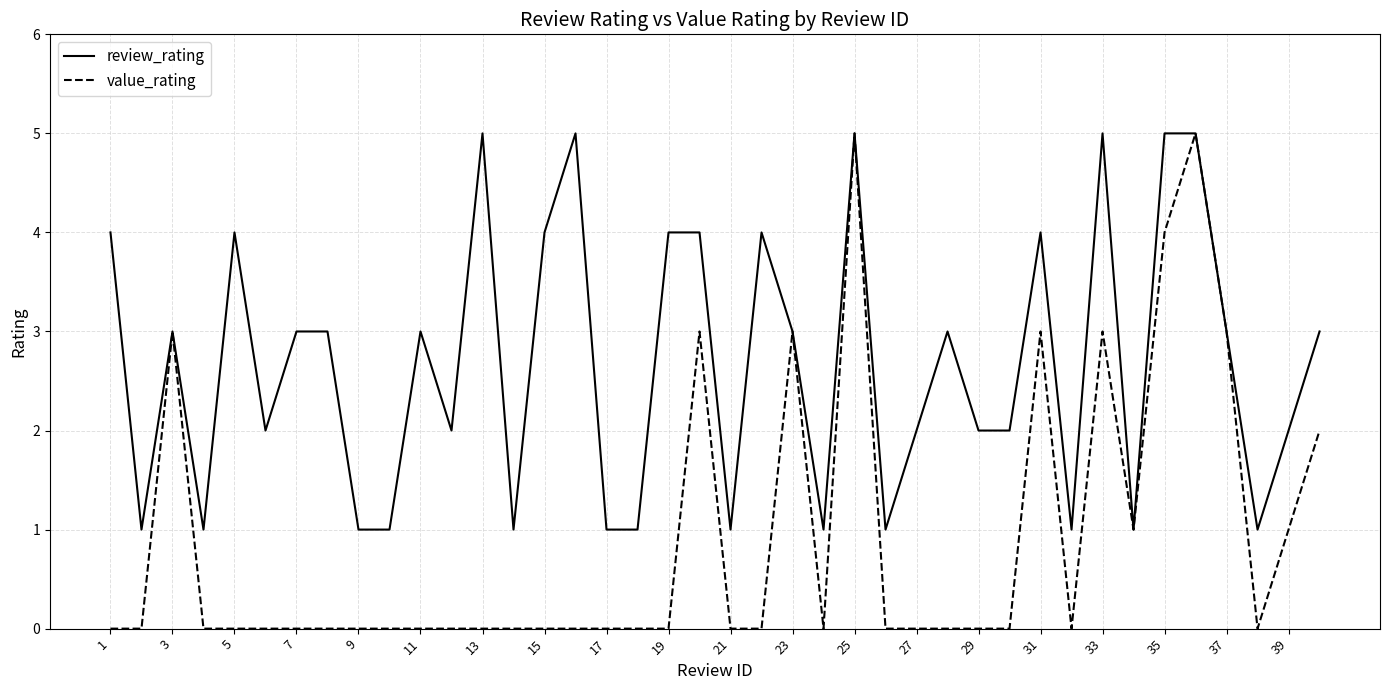

Which series has the largest total across all categories?

review_rating